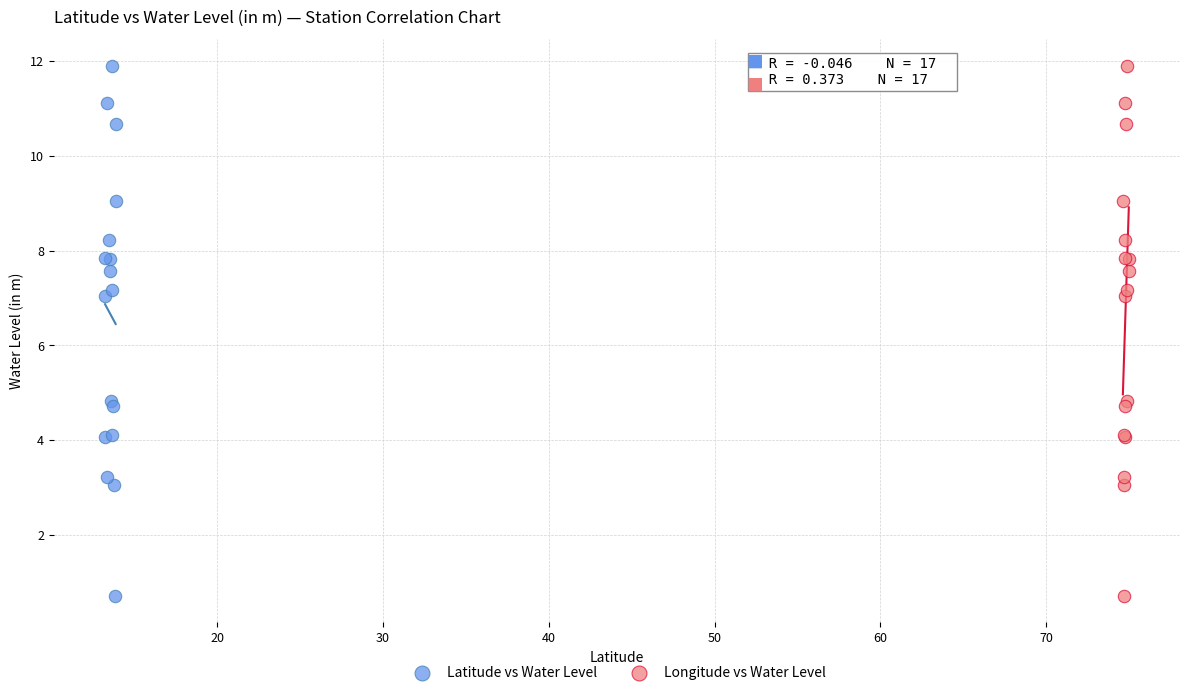

What are all the series names shown in the legend?

Latitude vs Water Level, Longitude vs Water Level